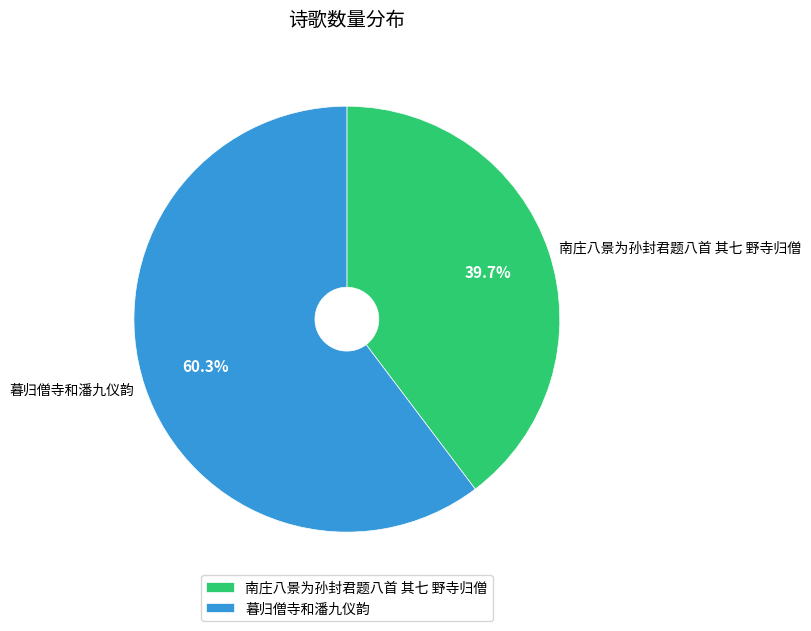

Is 南庄八景为孙封君题八首 其七 野寺归僧 the majority of the pie?

No